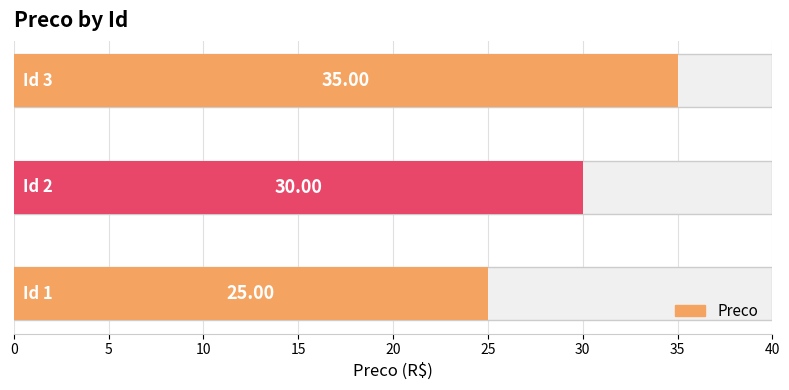

Is it true that the value at 10 is 35?

True